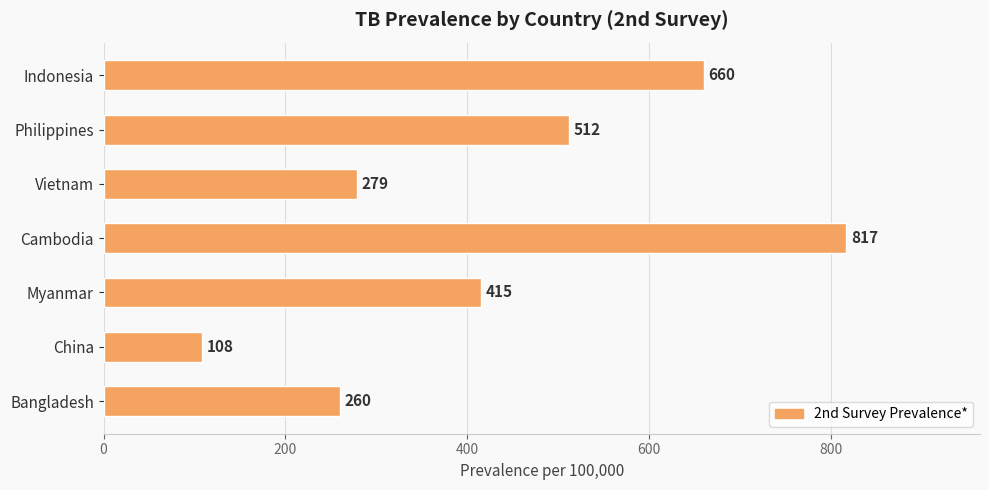

List the labels in order of value, smallest first.

China, Bangladesh, Vietnam, Myanmar, Philippines, Indonesia, Cambodia